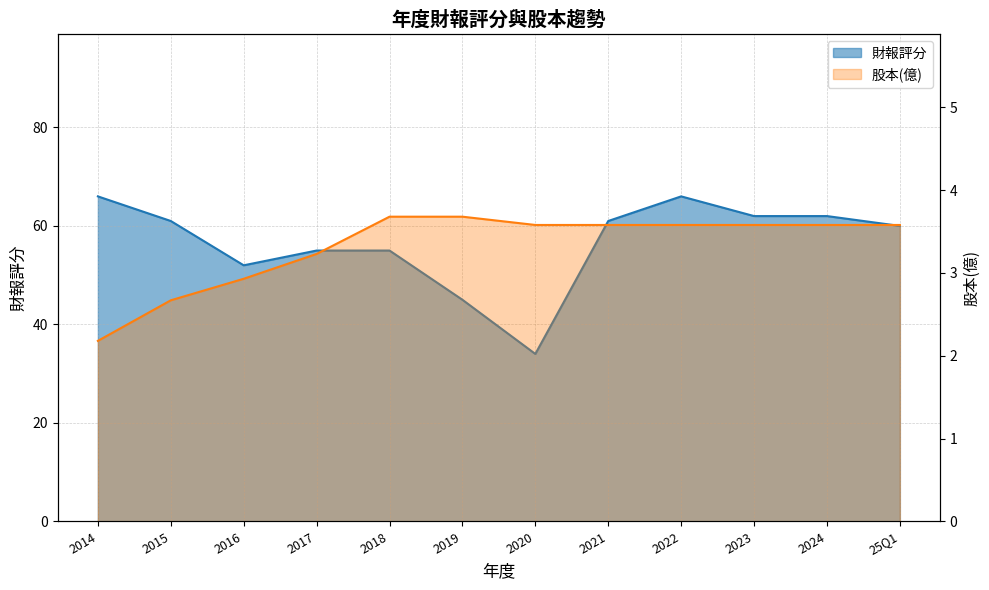

Reading left to right, transcribe all the data shown in this chart.

財報評分: 2014=66.0	2015=61.0	2016=52.0	2017=55.0	2018=55.0	2019=45.0	2020=34.0	2021=61.0	2022=66.0	2023=62.0	2024=62.0	25Q1=60.0
股本(億): 2014=2.2	2015=2.7	2016=2.9	2017=3.2	2018=3.7	2019=3.7	2020=3.6	2021=3.6	2022=3.6	2023=3.6	2024=3.6	25Q1=3.6